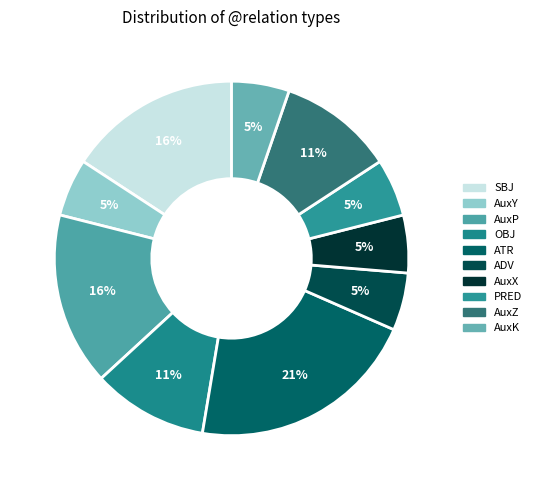

Count the number of slices in the pie.

10